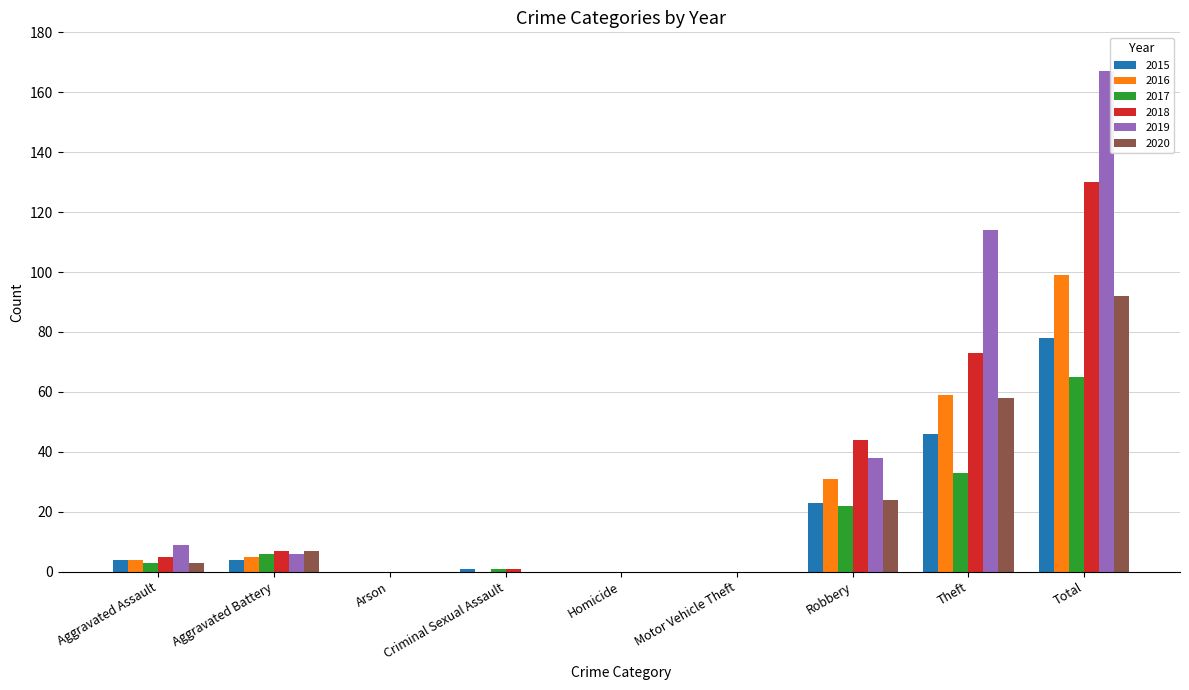

Count the number of categories in the chart.

9